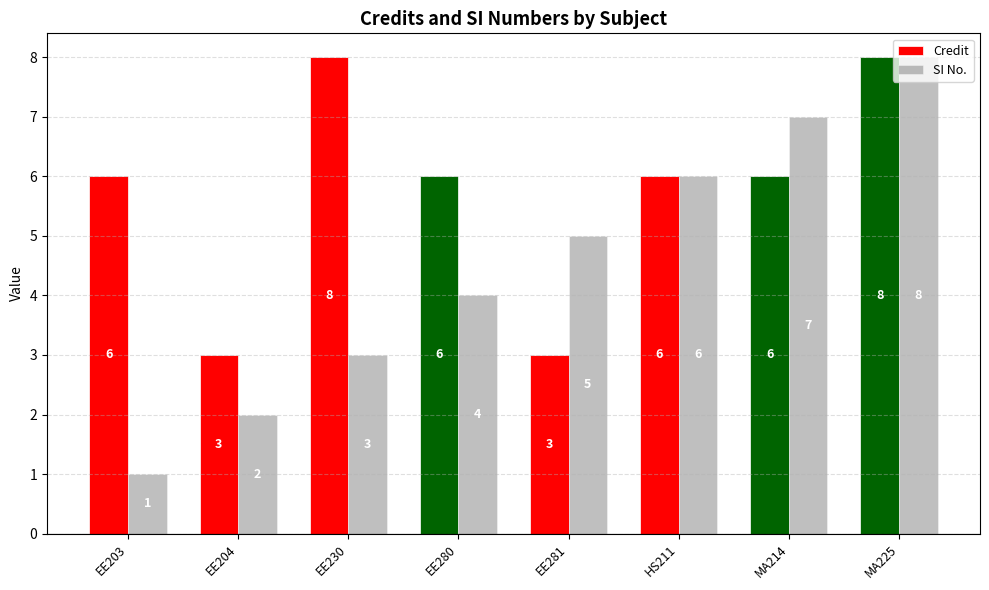

Read the SI No. value at EE204.

2